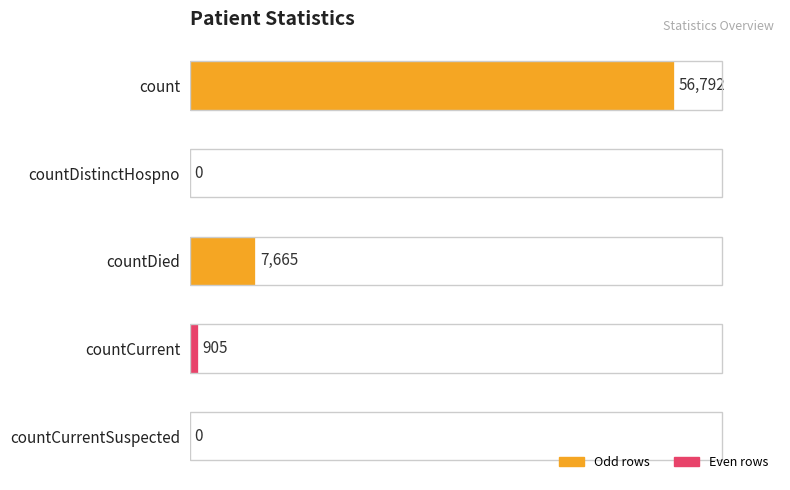

Reading bottom to top, list all the values displayed in this chart.

countCurrentSuspected=0	countCurrent=905	countDied=7665	countDistinctHospno=0	count=56792